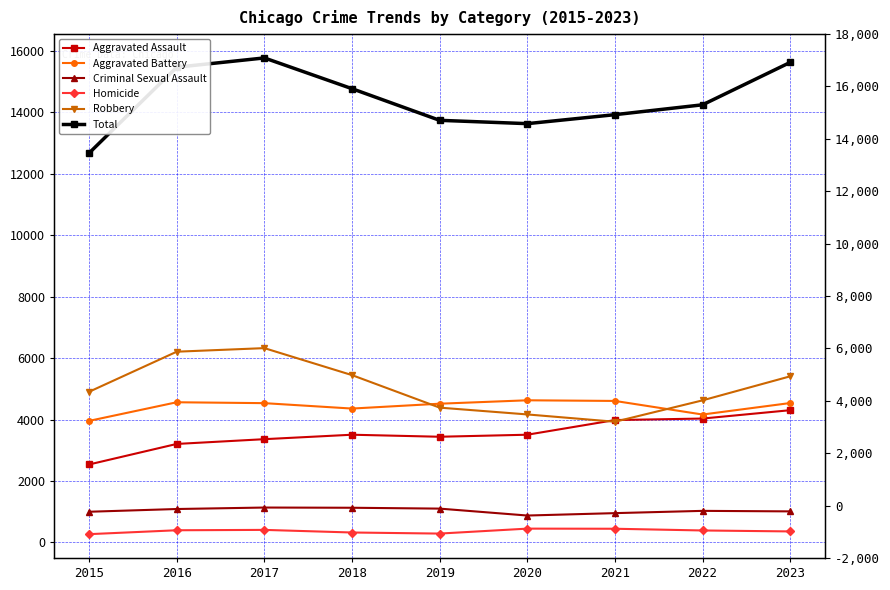

What is the difference between the Homicide values at 2020 and 2019?

161